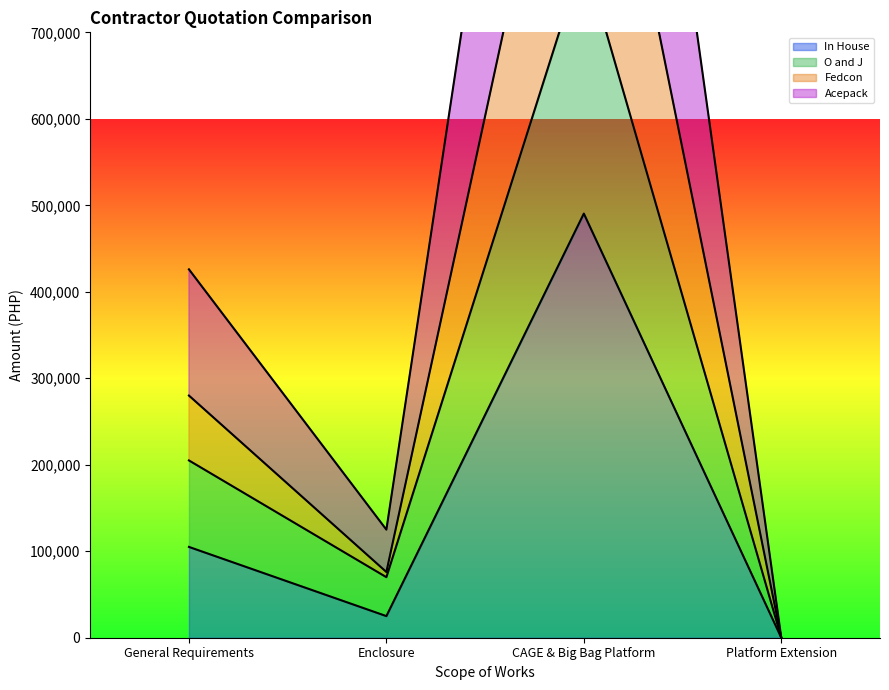

What is the sum of all In House values?

620424